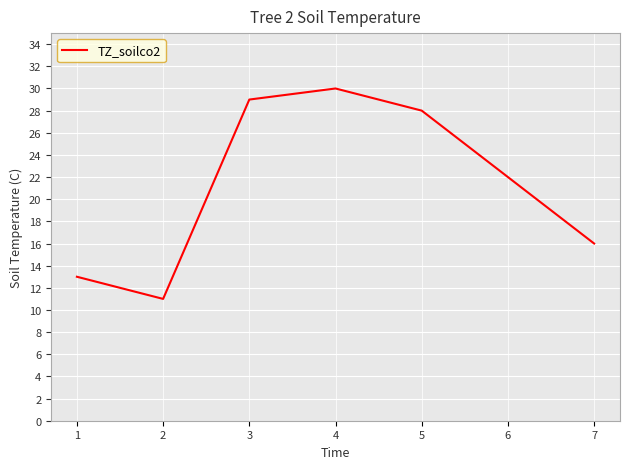

What is the change in value from 3 to 6?

-7